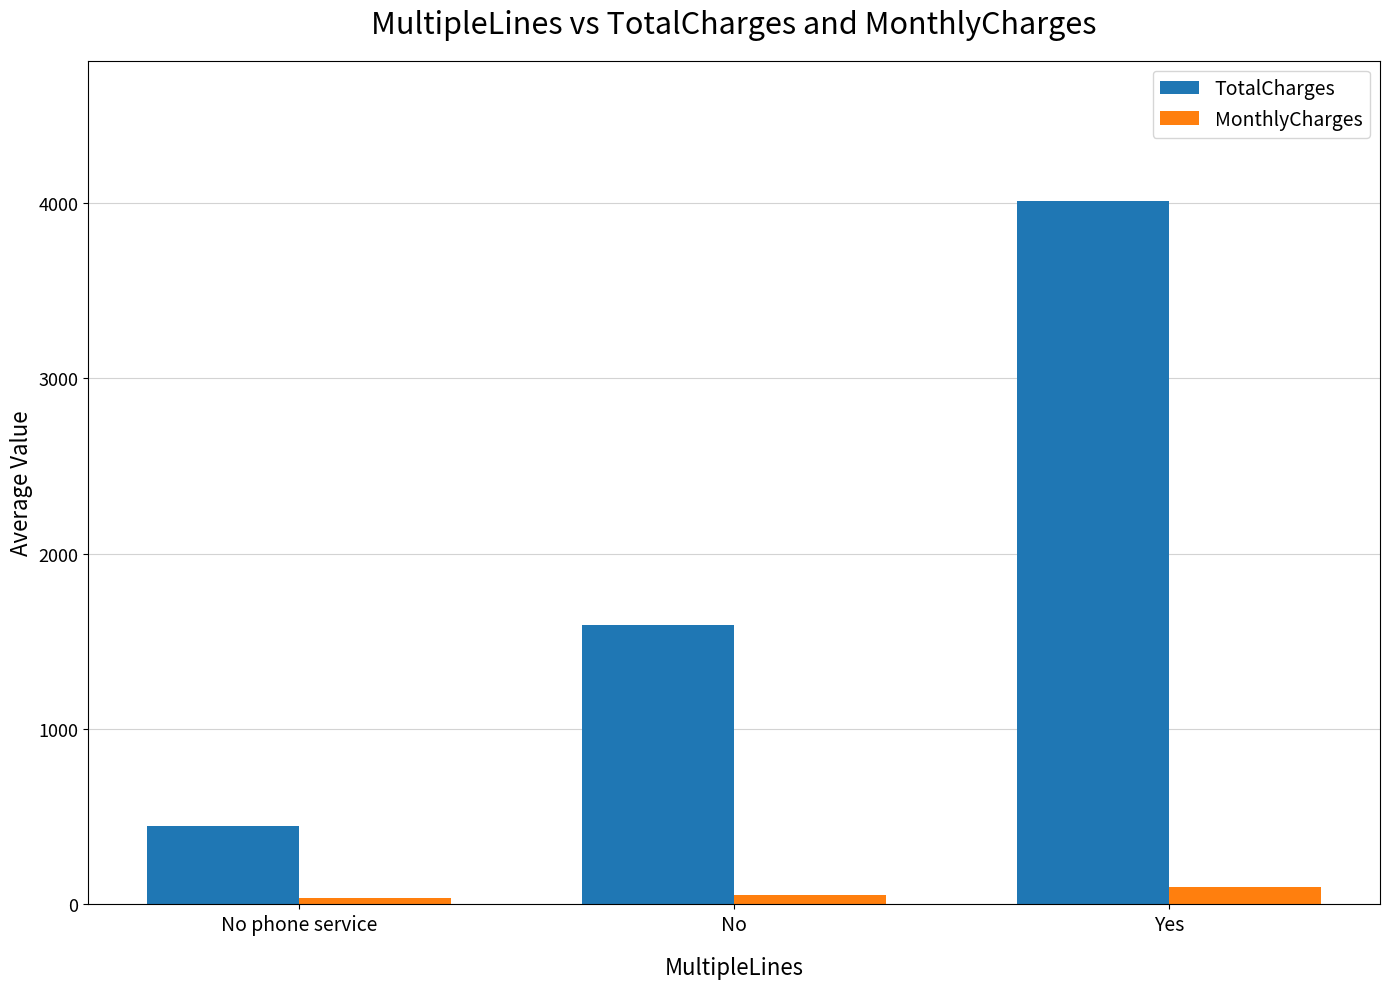

How many data points in MonthlyCharges are above 55?

2